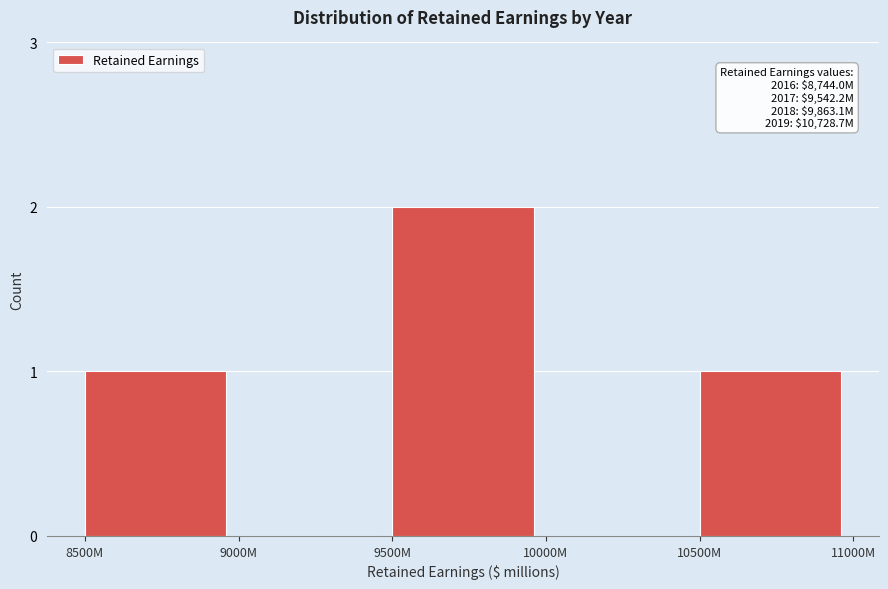

Reading right to left, transcribe all the data shown in this chart.

10500M=1	10000M=0	9500M=2	9000M=0	8500M=1